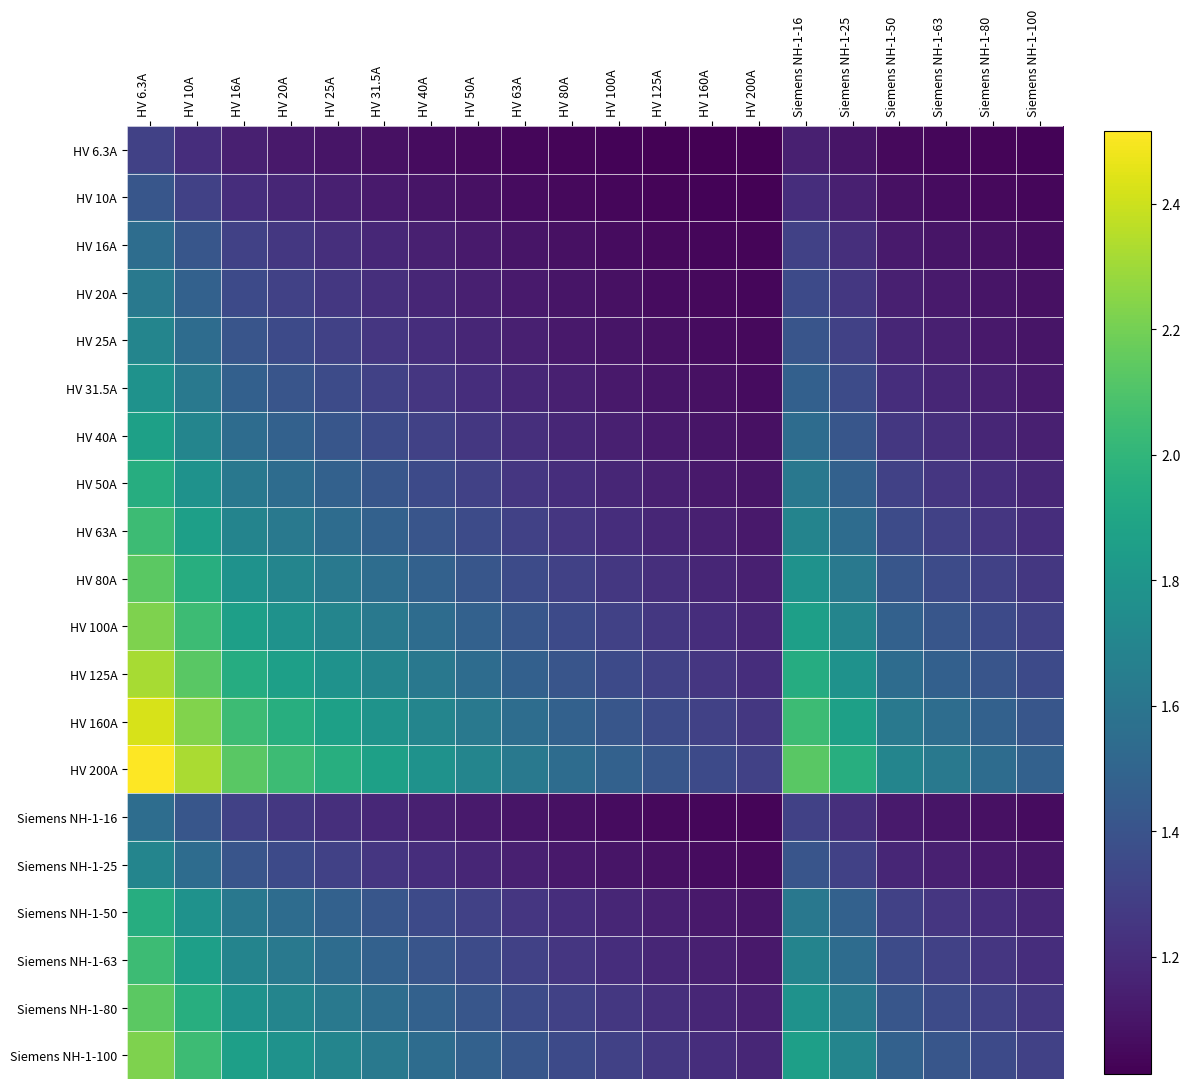

Rank the series at Siemens NH-1-100 from lowest to highest value.

HV 6.3A, HV 10A, HV 16A, Siemens NH-1-16, HV 20A, HV 25A, Siemens NH-1-25, HV 31.5A, HV 40A, HV 50A, Siemens NH-1-50, HV 63A, Siemens NH-1-63, HV 80A, Siemens NH-1-80, HV 100A, Siemens NH-1-100, HV 125A, HV 160A, HV 200A